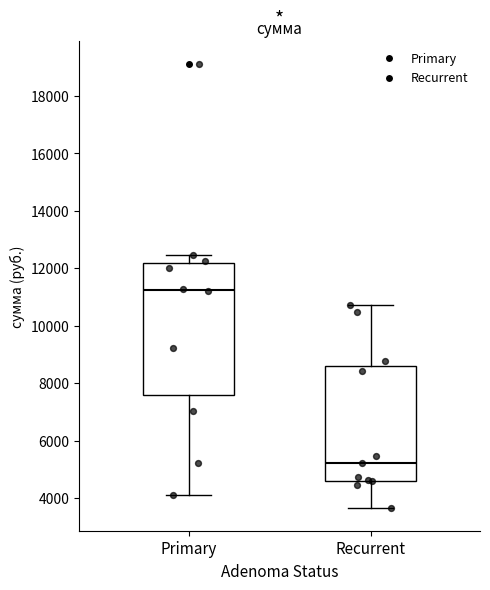

Reading left to right, transcribe this box plot: for each box, give where its median line is, the range the box spans, and where its two whiskers end, as read against the y-axis. The values are not printed on the chart, so give them approximately, as read against the axis.

Primary: median 11200, box 7600 to 12200, whiskers 4200 to 12400
Recurrent: median 5200, box 4600 to 8600, whiskers 3600 to 10800